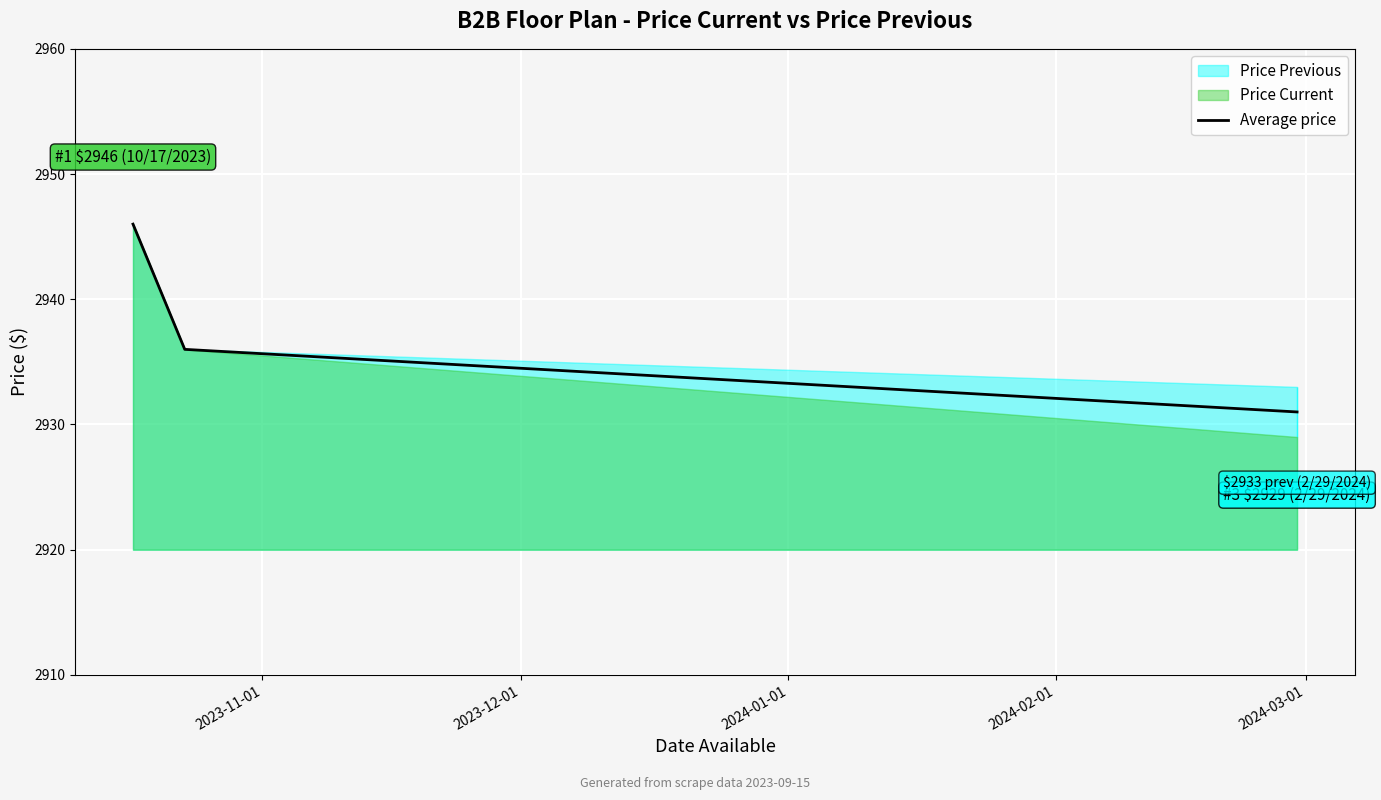

What is the minimum value for Average price?

2931